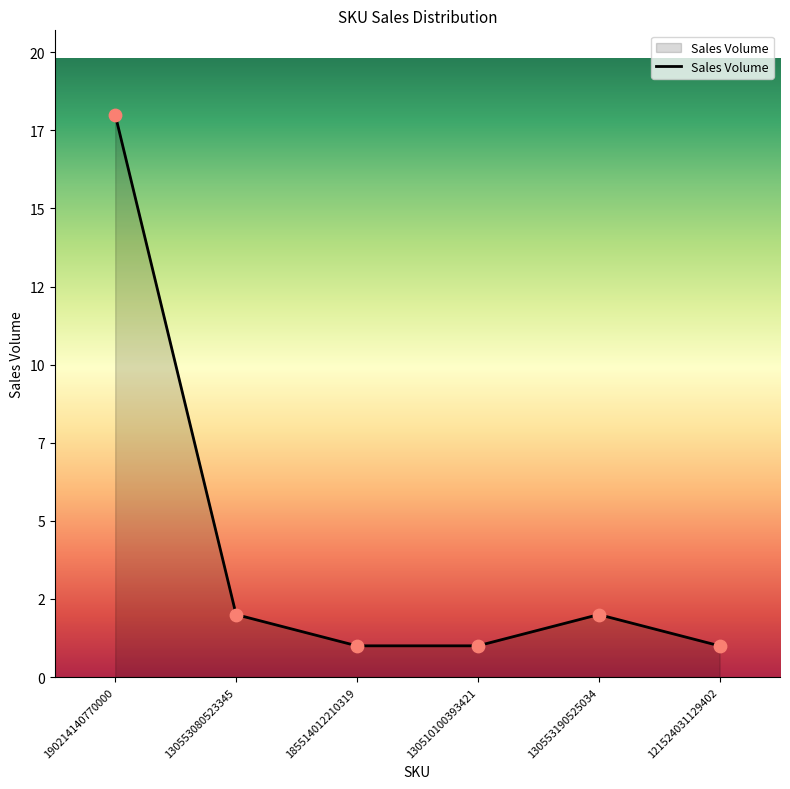

Between 130510100393421 and 121524031129402, which is larger?

130510100393421